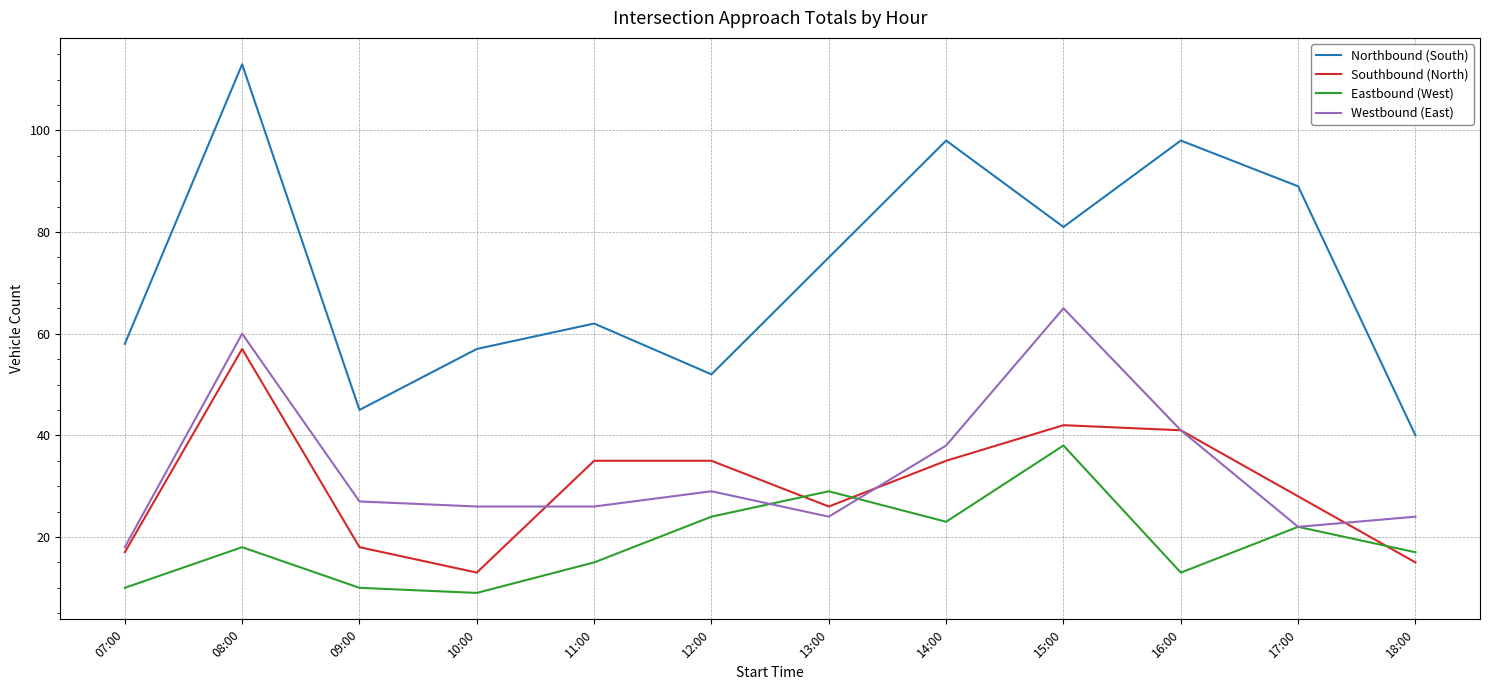

At which label does Westbound (East) reach its minimum?

07:00